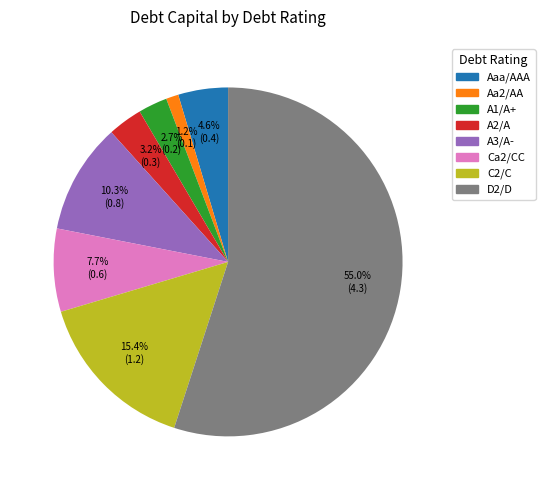

What is the largest slice in the pie chart?

D2/D